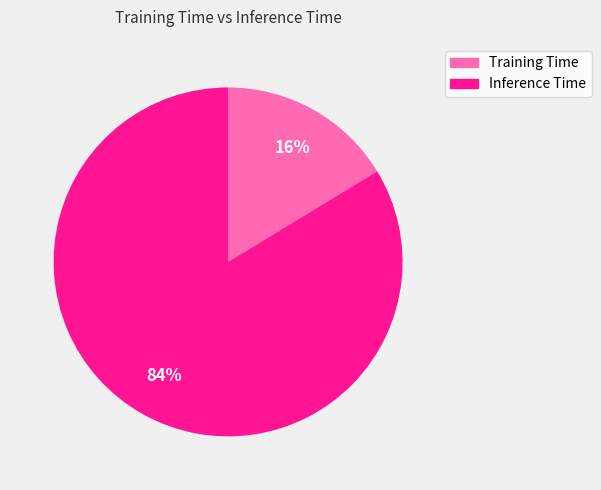

Rank the categories by value from lowest to highest.

Training Time, Inference Time